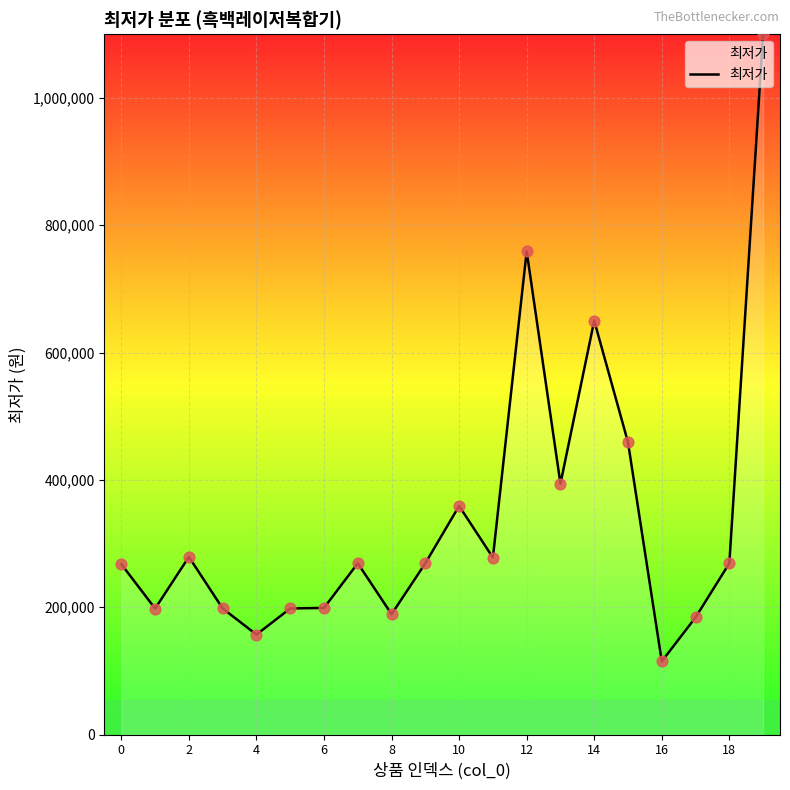

What is the smallest value displayed?

114940